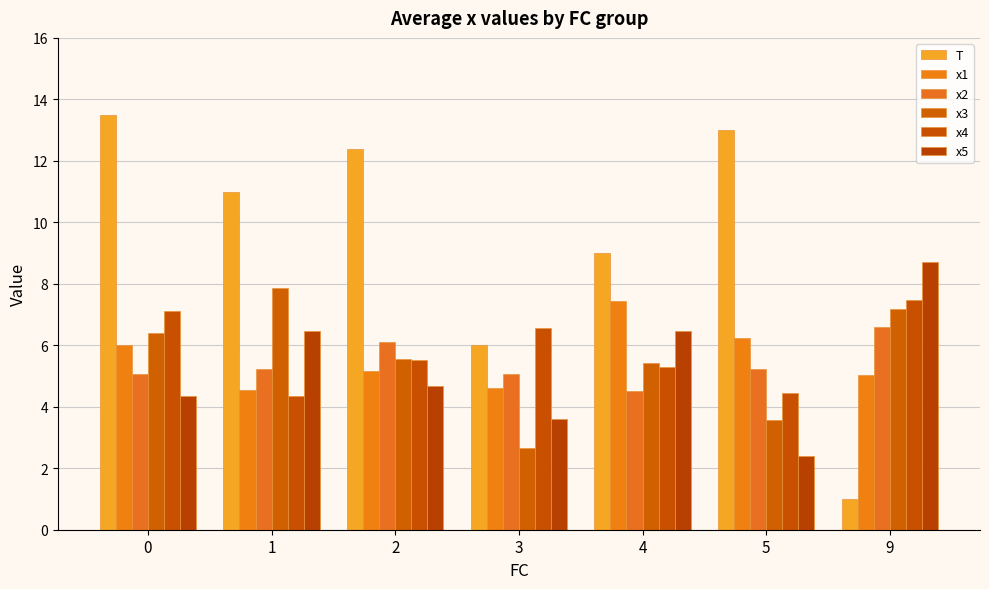

At how many categories does at least one series exceed 10?

4